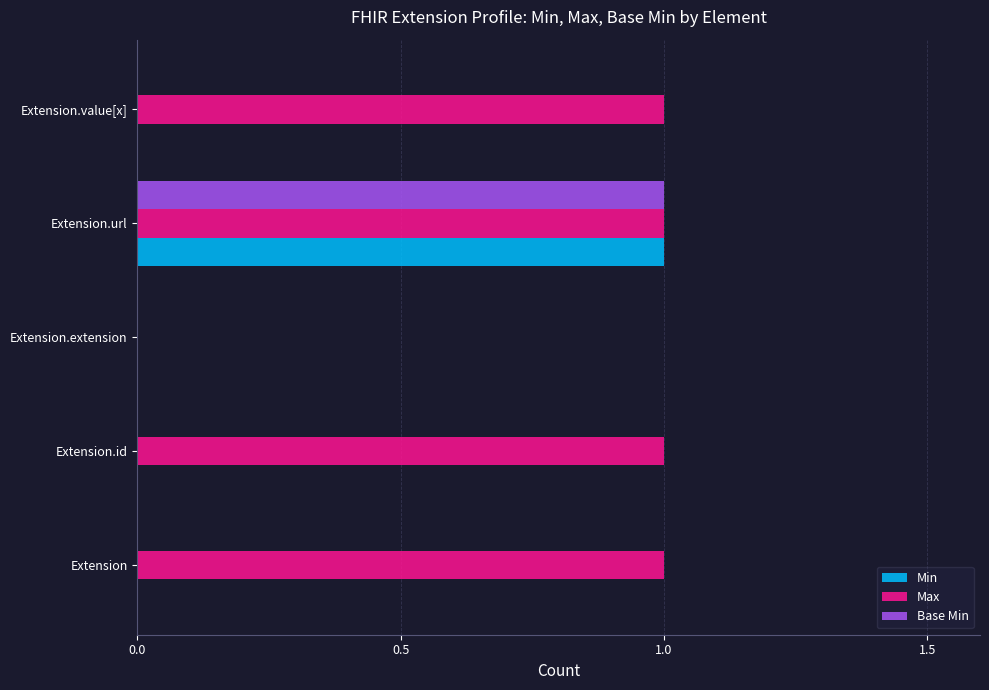

True or false: Base Min has a value of -1 at Extension.value[x].

False